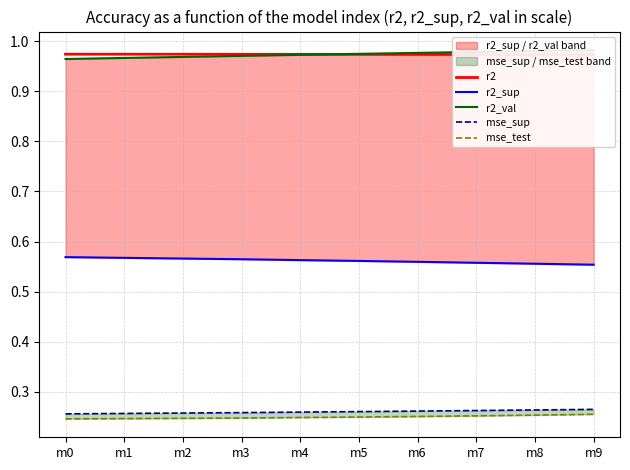

Where is r2 nearest to the value 0?

m9